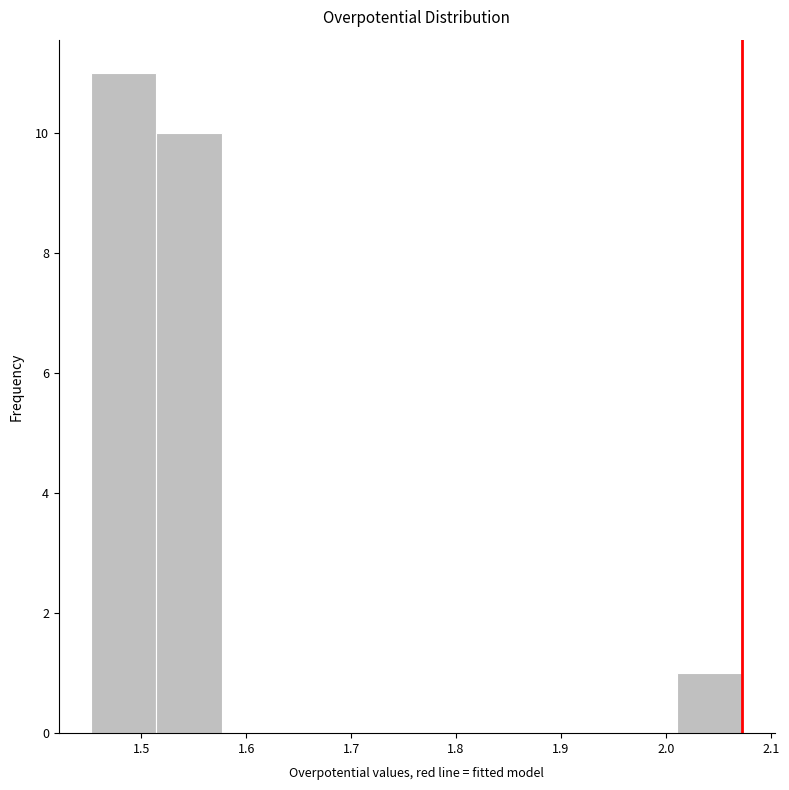

Reading left to right, transcribe this chart: for each bar, give the range it covers on the x-axis and its height. Neither the bar edges nor the heights are printed on the chart, so give them approximately, as read against the axes.

1.45 to 1.51: 11
1.51 to 1.58: 10
1.58 to 1.64: 0
1.64 to 1.70: 0
1.70 to 1.76: 0
1.76 to 1.82: 0
1.82 to 1.89: 0
1.89 to 1.95: 0
1.95 to 2.01: 0
2.01 to 2.07: 1